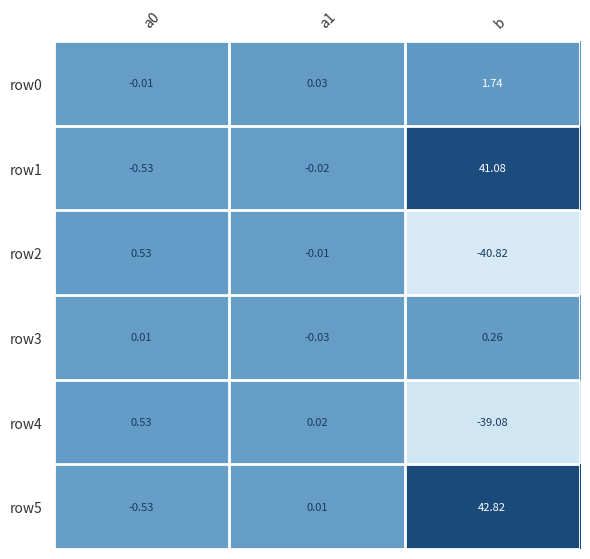

At which category is the sum across all series the highest?

b